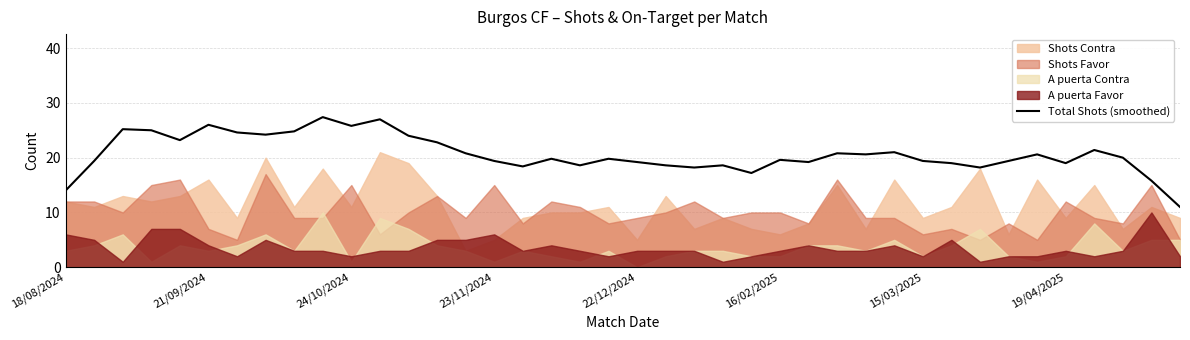

True or false: the data shows 19.8 at 19.

True